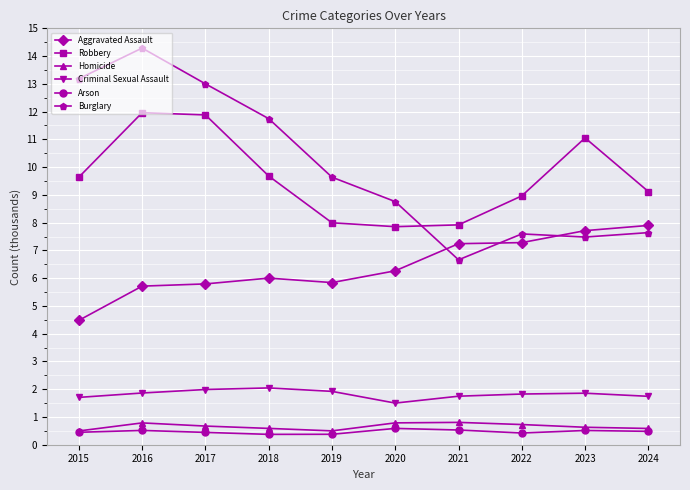

True or false: Arson and Criminal Sexual Assault intersect in this chart.

False